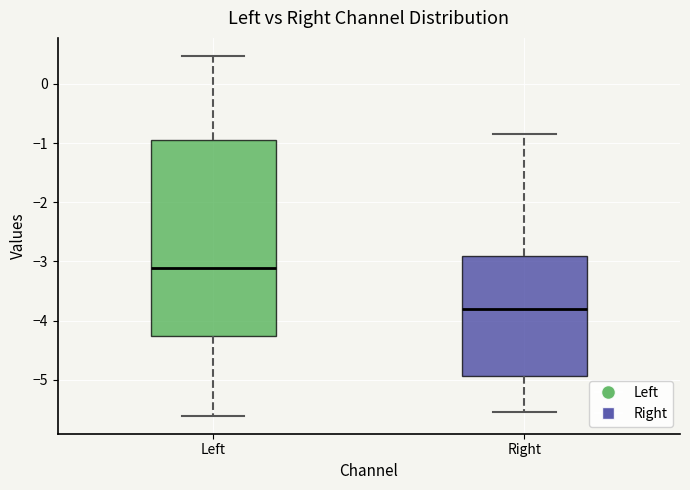

Reading left to right, read every box against the y-axis: the position of its median line, the range the box covers, and the ends of its whiskers. The values are not printed on the chart, so give them approximately, as read against the axis.

Left: median -3.1, box -4.3 to -1.0, whiskers -5.6 to 0.5
Right: median -3.8, box -4.9 to -2.9, whiskers -5.5 to -0.8